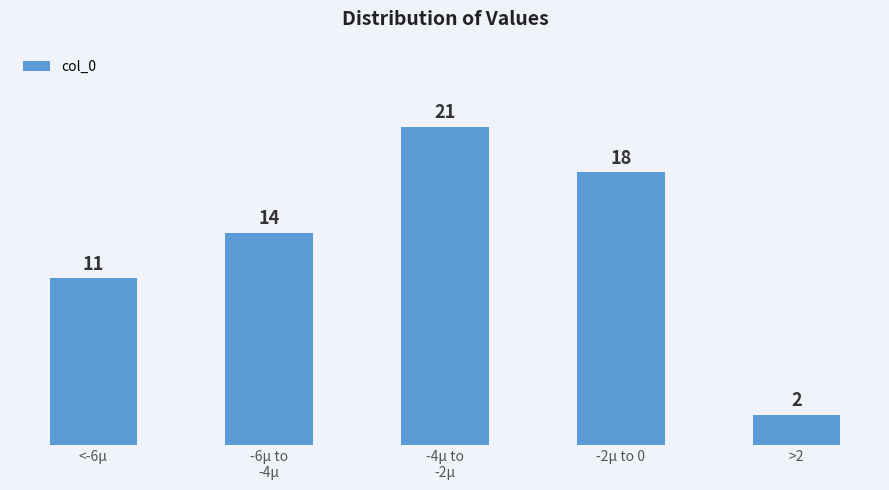

Reading left to right, extract all data points from this chart.

11	14	21	18	2